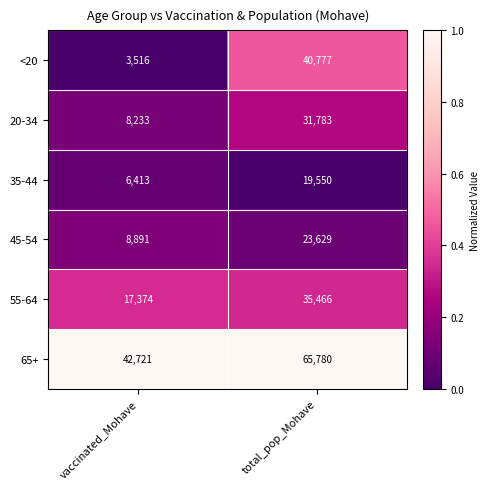

What is the difference between the maximum and minimum values in the 65+ series?

23059